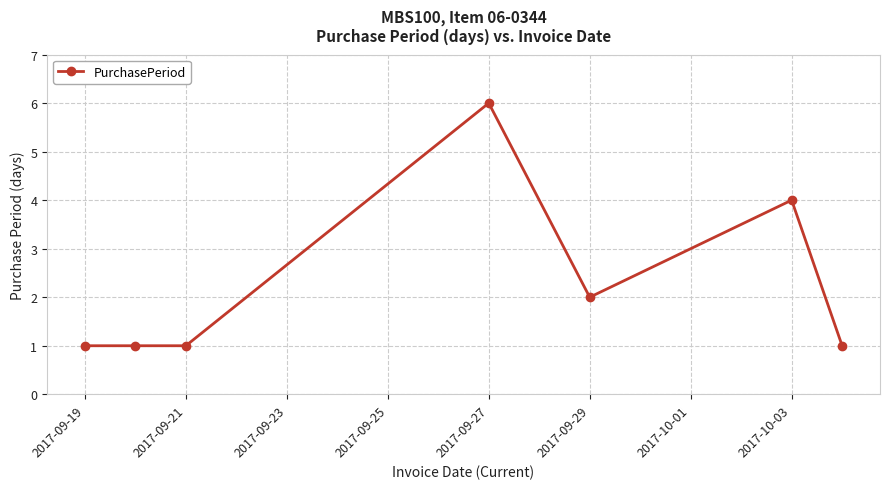

What is the greatest value displayed?

6